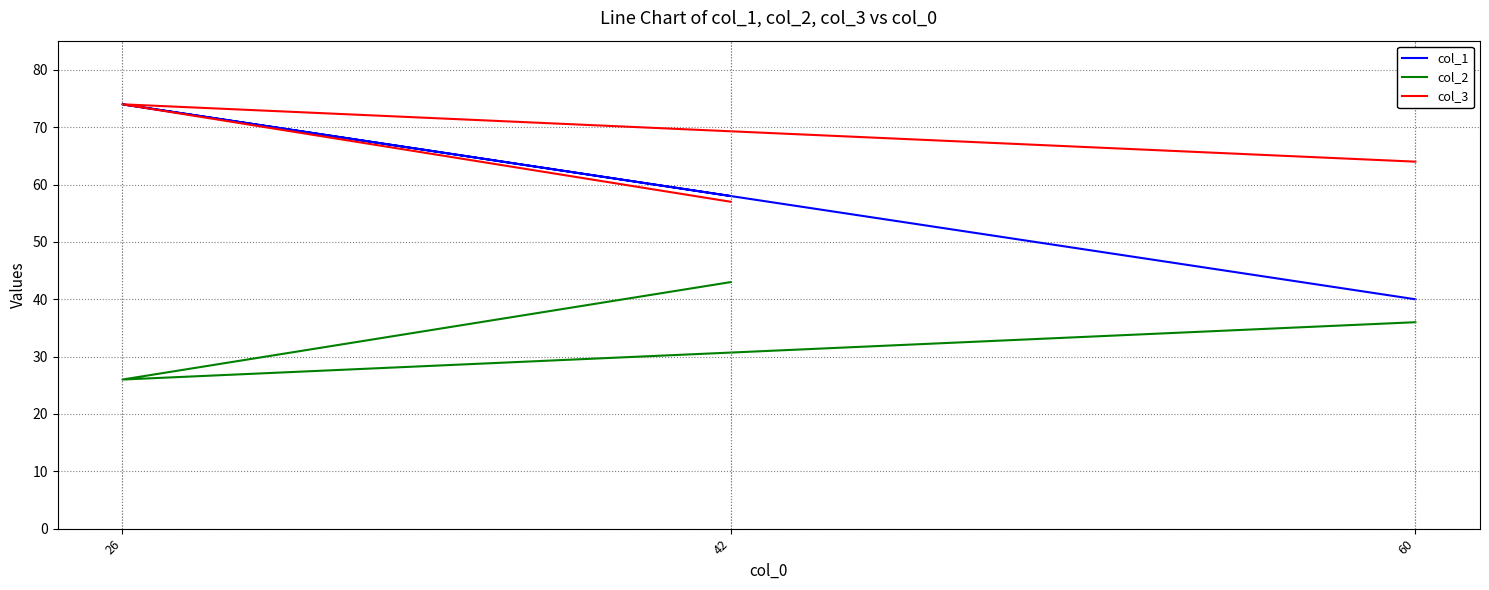

Is this an area chart (filled region under the line)?

No